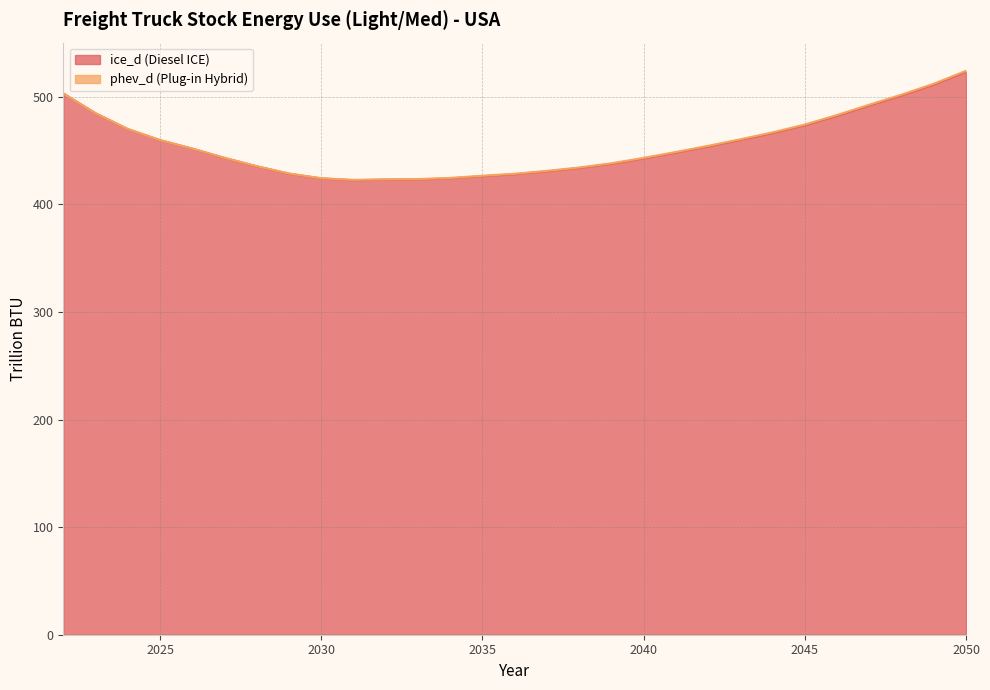

Reading right to left, list all the values displayed in this chart.

2050=523.3	2049=511.3	2048=501.2	2047=491.9	2046=482.3	2045=473.5	2044=466.3	2043=459.9	2042=453.8	2041=448.2	2040=442.7	2039=437.7	2038=433.8	2037=430.7	2036=428.1	2035=426.3	2034=424.3	2033=423.3	2032=423.1	2031=422.6	2030=424.2	2029=428.6	2028=435.4	2027=443.2	2026=451.9	2025=459.8	2024=470.1	2023=484.8	2022=503.2